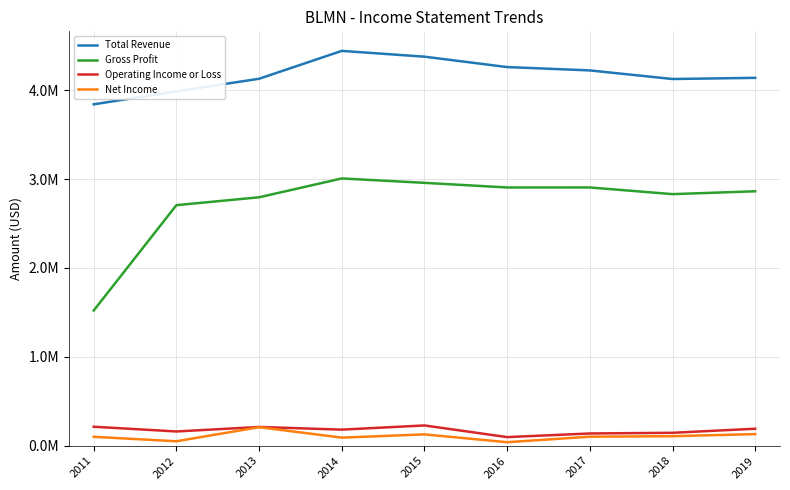

Does the chart display data point markers on the line(s)?

No